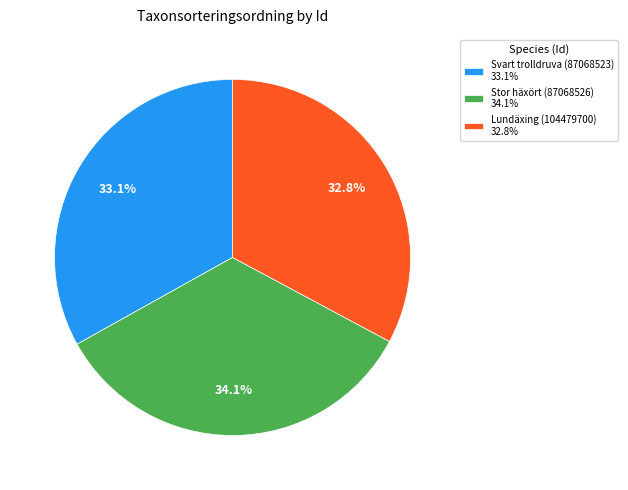

What portion of the pie excludes Svart trolldruva (87068523) 33.1%?

66.9%